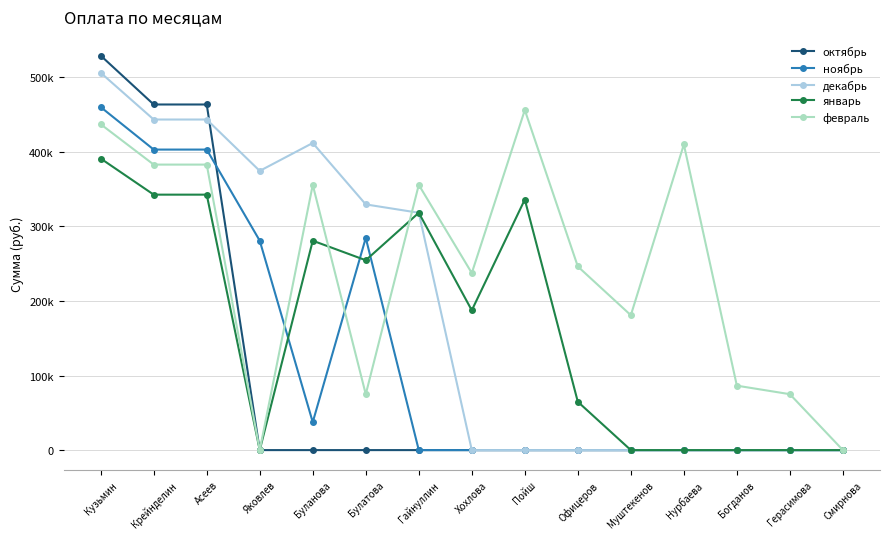

Reading left to right, list all the values displayed in this chart.

октябрь: Кузьмин=529000	Крейнделин=463450	Асеев=463450	Яковлев=0	Буланова=0	Булатова=0	Гайнуллин=0	Хохлова=0	Пойш=0	Офицеров=0	Муштекенов=0	Нурбаева=0	Богданов=0	Герасимова=0	Смирнова=0
ноябрь: Кузьмин=460000	Крейнделин=403000	Асеев=403000	Яковлев=280800	Буланова=37440	Булатова=284544	Гайнуллин=0	Хохлова=0	Пойш=0	Офицеров=0	Муштекенов=0	Нурбаева=0	Богданов=0	Герасимова=0	Смирнова=0
декабрь: Кузьмин=506000	Крейнделин=443300	Асеев=443300	Яковлев=374400	Буланова=411840	Булатова=329472	Гайнуллин=318240	Хохлова=0	Пойш=0	Офицеров=0	Муштекенов=0	Нурбаева=0	Богданов=0	Герасимова=0	Смирнова=0
январь: Кузьмин=391000	Крейнделин=342550	Асеев=342550	Яковлев=0	Буланова=280800	Булатова=254592	Гайнуллин=318240	Хохлова=187440	Пойш=336000	Офицеров=64800	Муштекенов=0	Нурбаева=0	Богданов=0	Герасимова=0	Смирнова=0
февраль: Кузьмин=437000	Крейнделин=382850	Асеев=382850	Яковлев=0	Буланова=355680	Булатова=74880	Гайнуллин=355680	Хохлова=237424	Пойш=456000	Офицеров=246240	Муштекенов=180880	Нурбаева=409849	Богданов=86400	Герасимова=74976	Смирнова=0